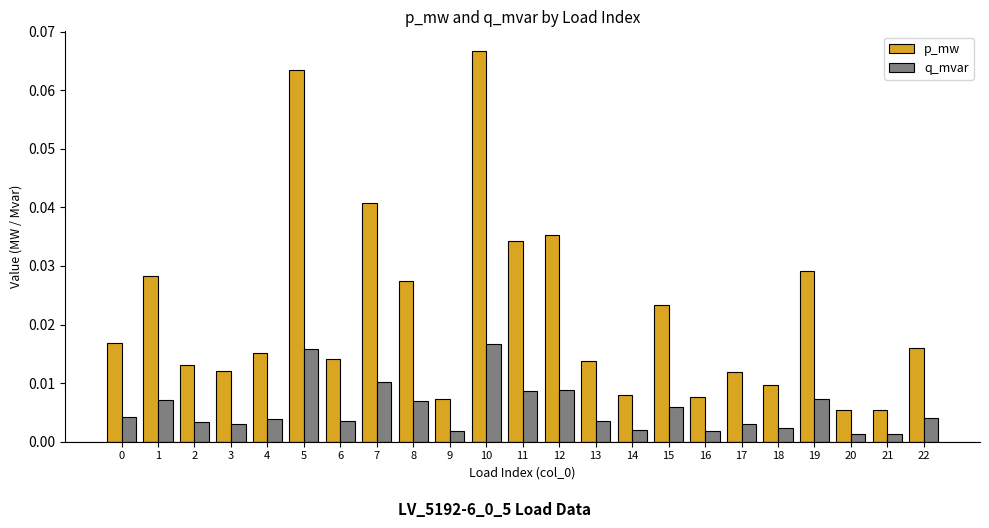

Between 6 and 17, which series saw the biggest shift?

p_mw